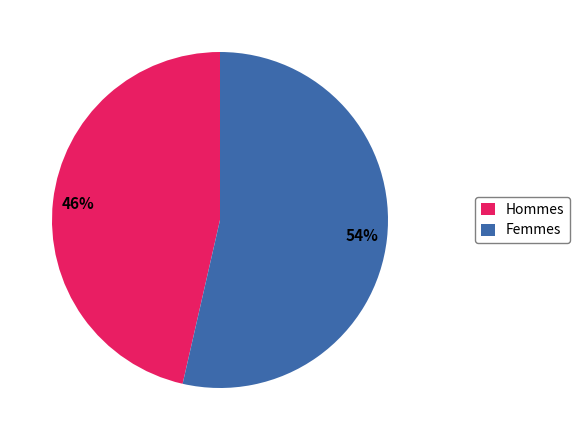

True or false: Femmes accounts for 54% of the total.

True